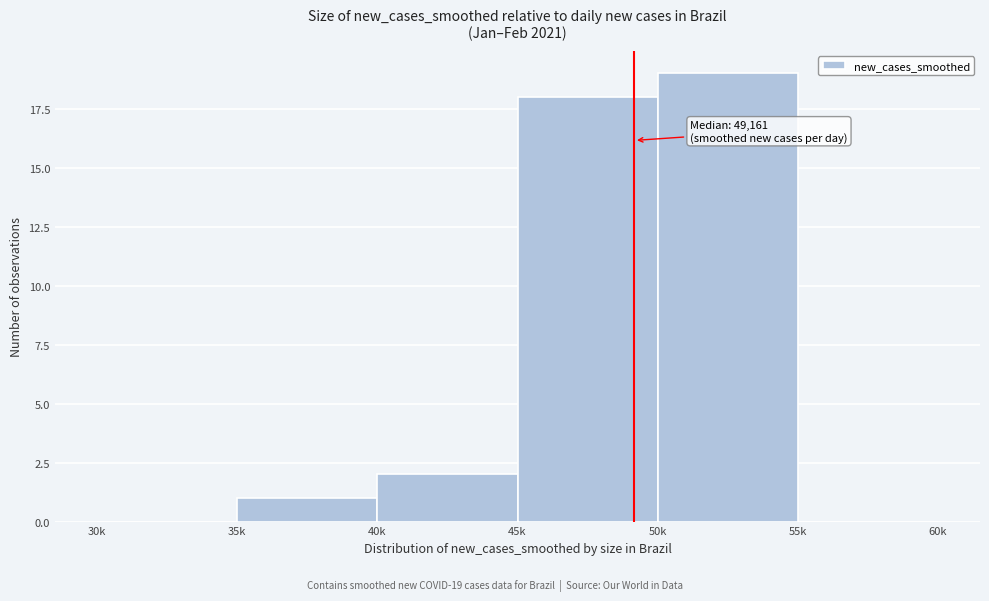

Reading left to right, transcribe all the data shown in this chart.

30k=0	35k=1	40k=2	45k=18	50k=19	55k=0